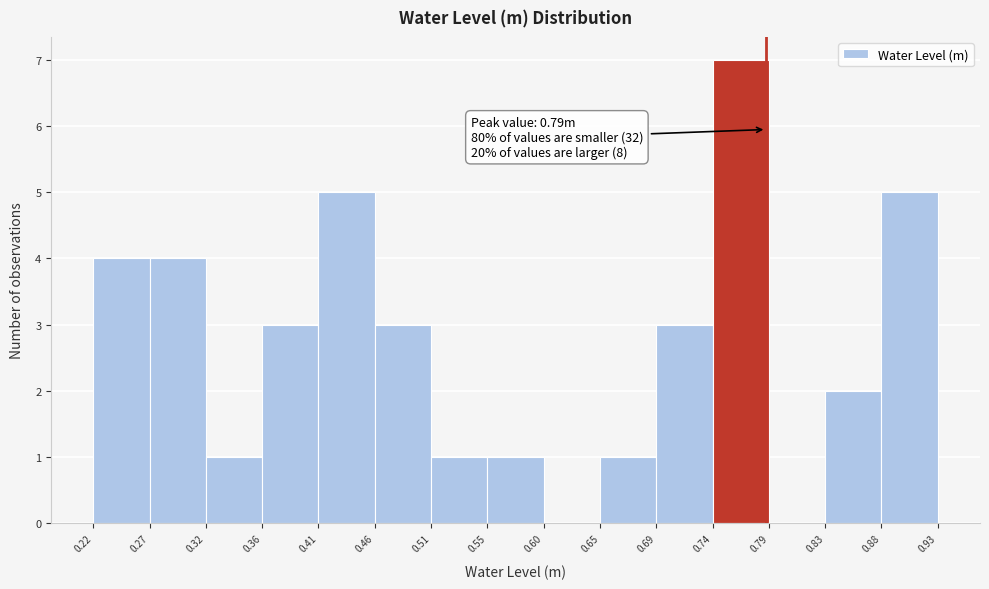

Which range on the x-axis has the tallest bar?

0.74 to 0.79